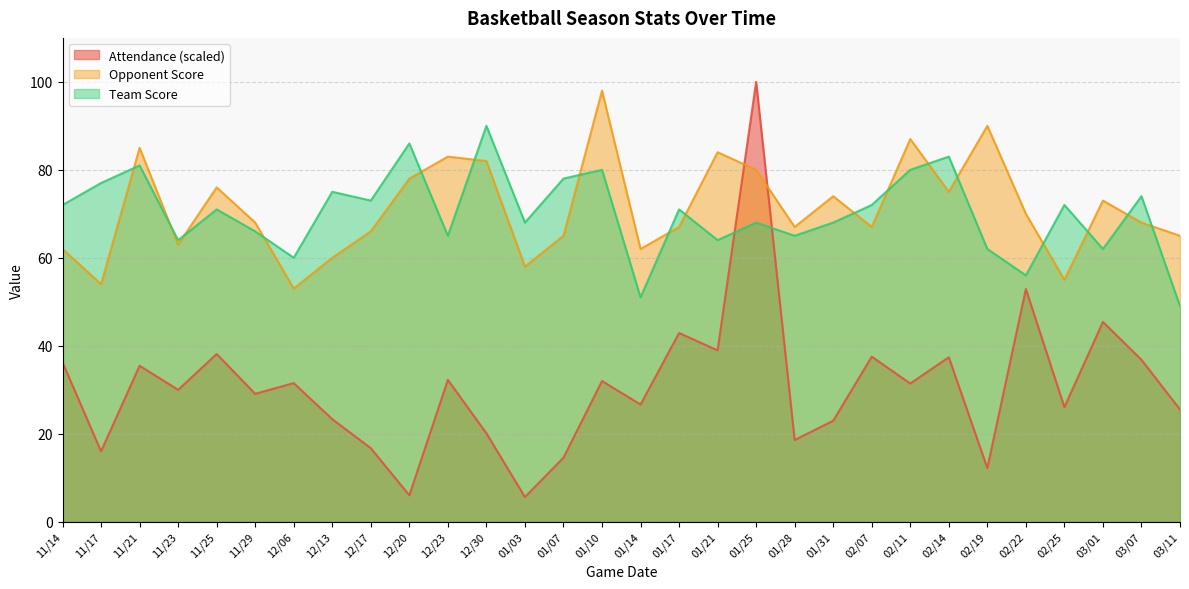

How many data points in Attendance are above 31?

15